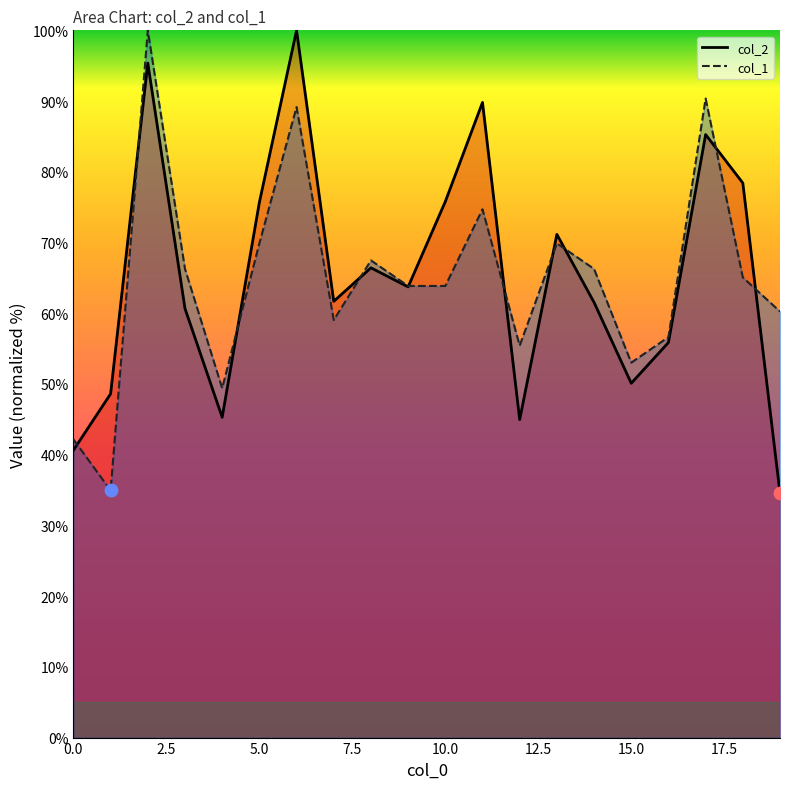

Which series contains the highest Y value?

col_2